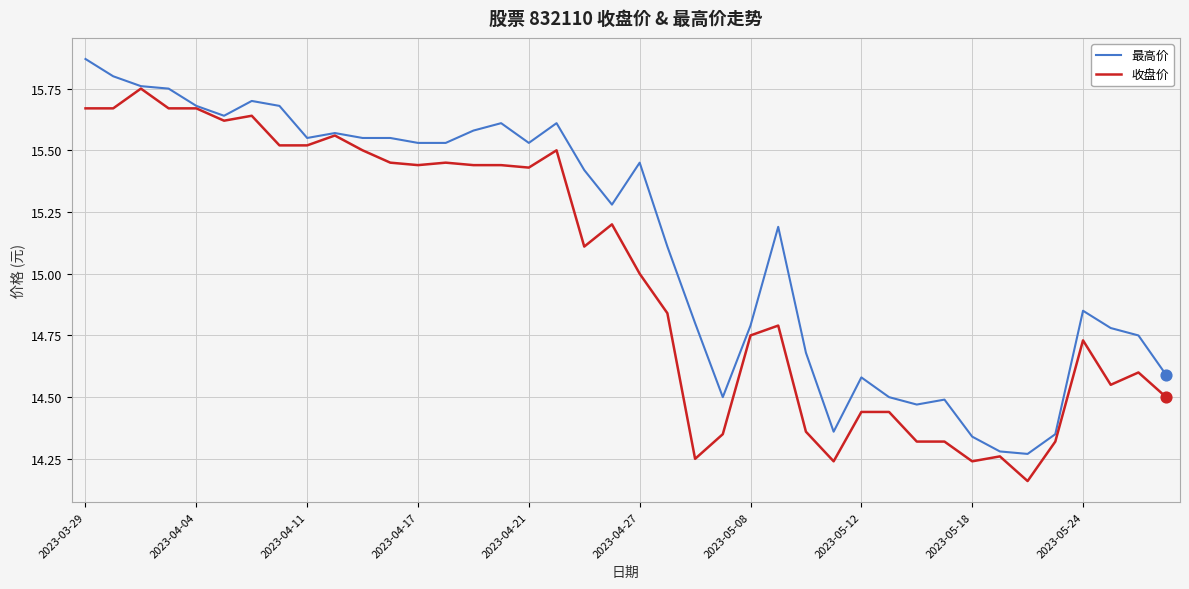

Which series has the widest spread of values?

最高价